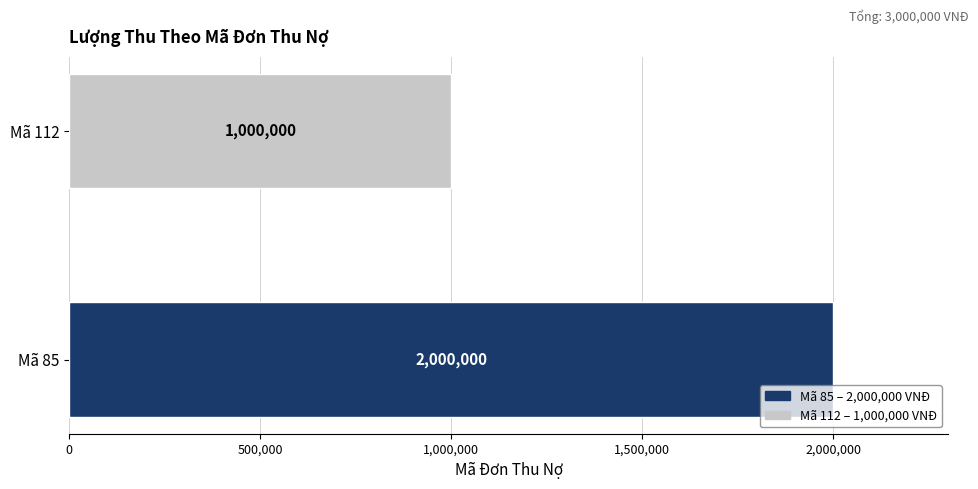

List the labels in order of value, largest first.

Mã 85, Mã 112